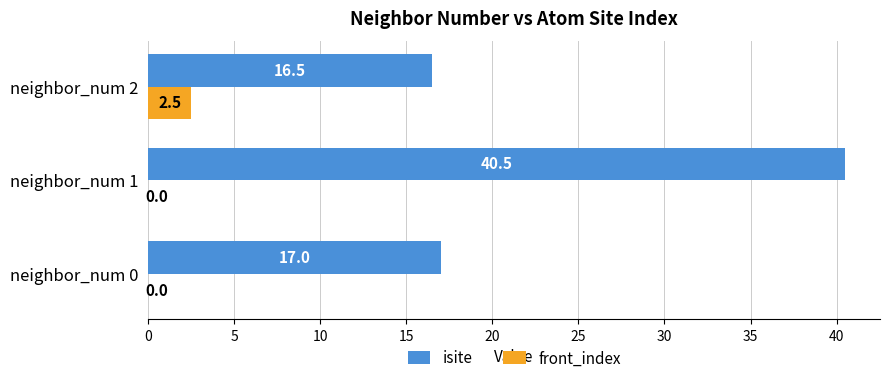

What is the maximum value shown in the chart?

40.5